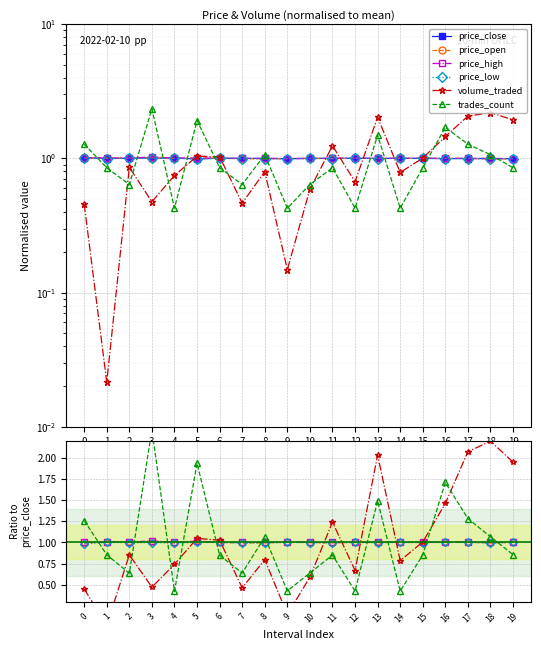

Rank the categories by price_close value from highest to lowest.

0, 3, 4, 2, 6, 11, 12, 7, 14, 15, 8, 10, 13, 18, 1, 16, 17, 9, 19, 5